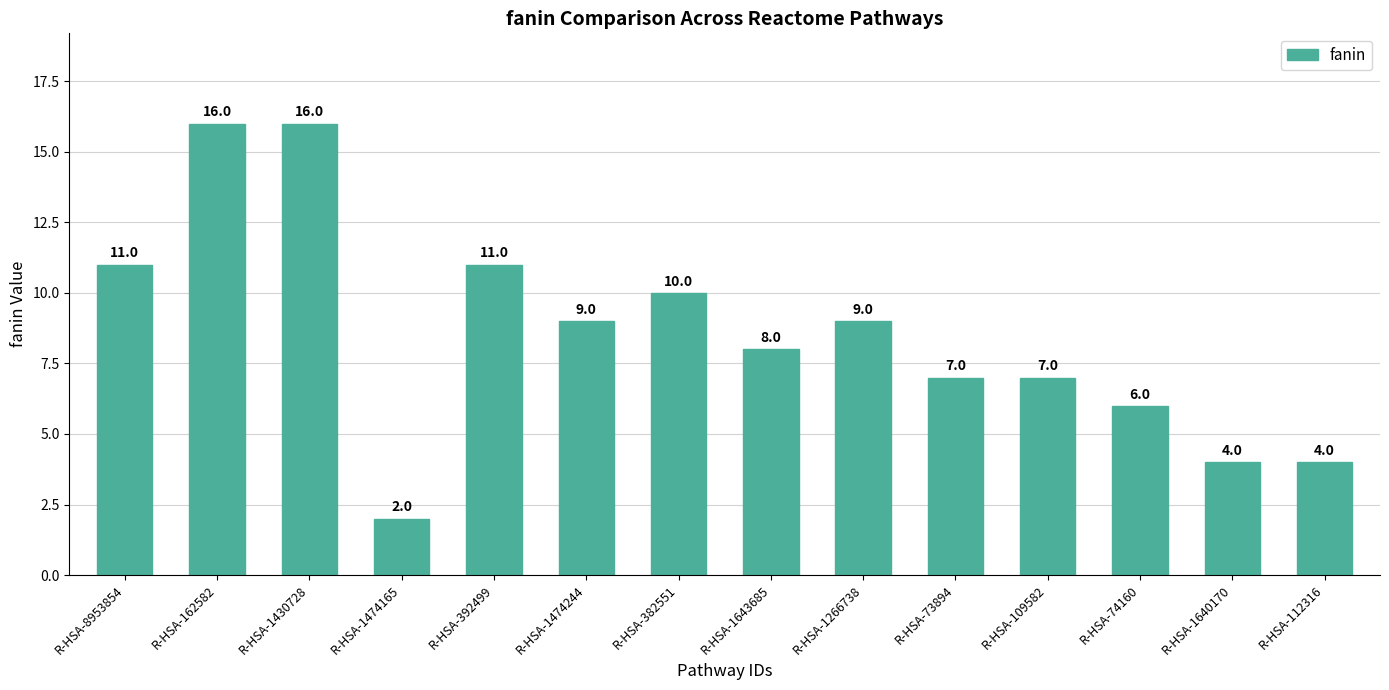

Does the chart contain any negative values?

No